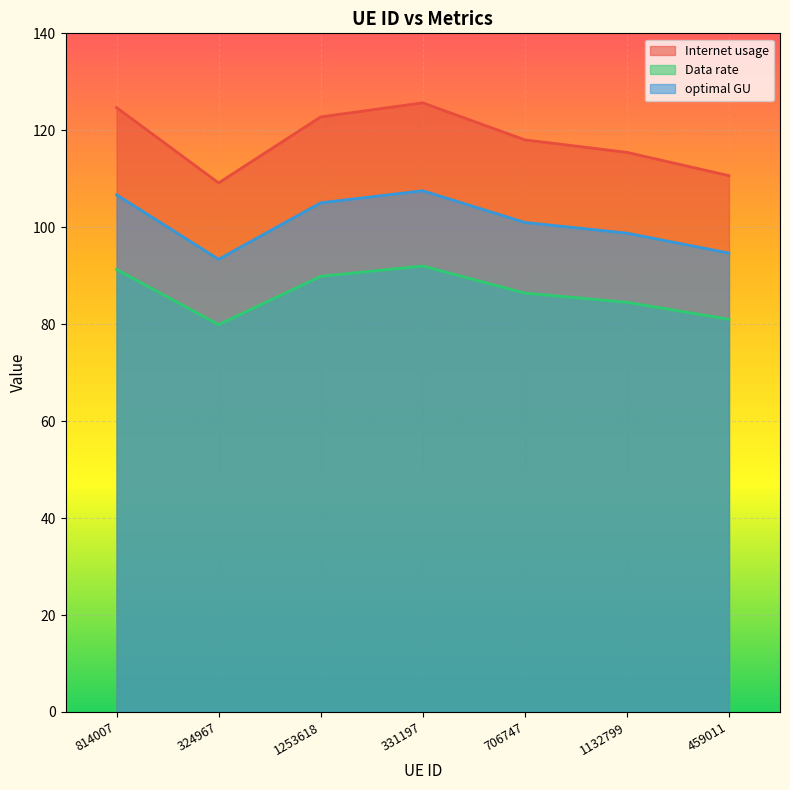

What is the value of the Data rate point at the 3rd from the left?

89.9